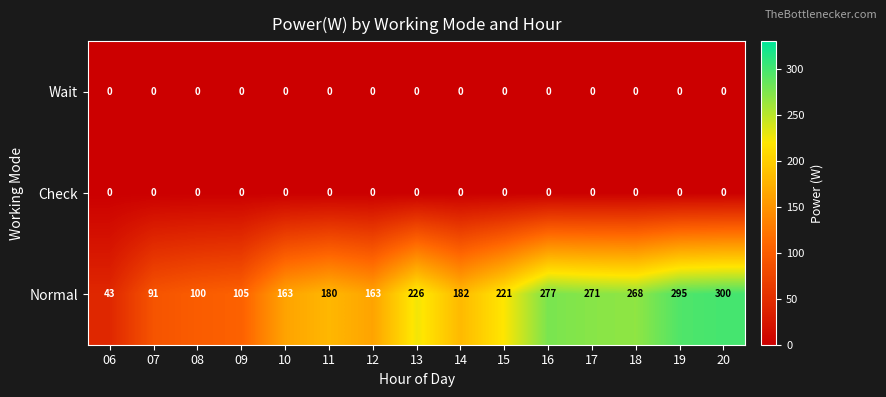

Which series changed the most between 08 and 09?

Normal